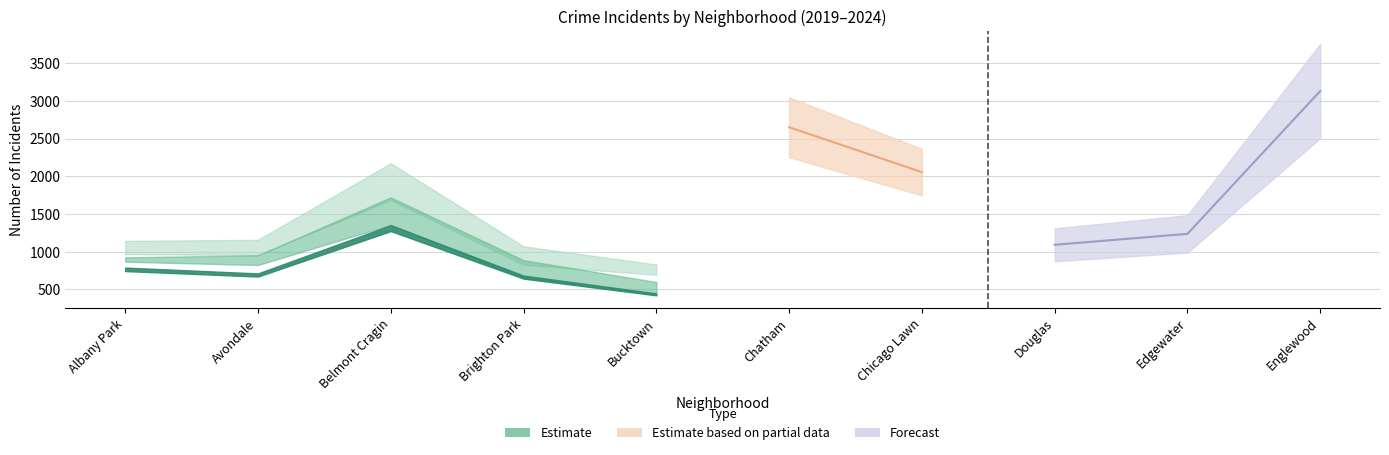

What is the sum of the 2021 values at Chatham and Bucktown?

2409